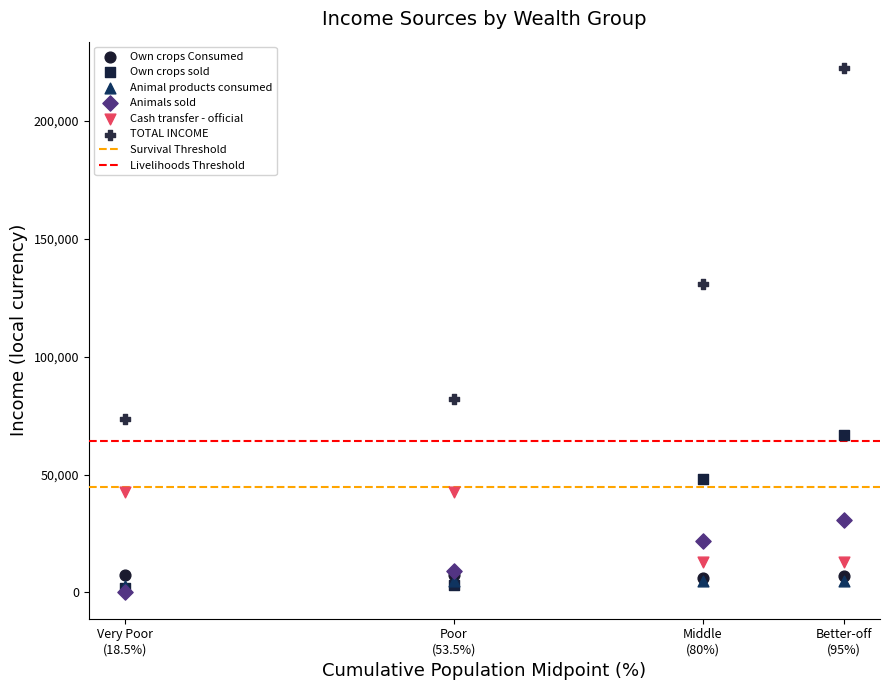

In the TOTAL INCOME series, what Y value is closest to 148173?

130945.2